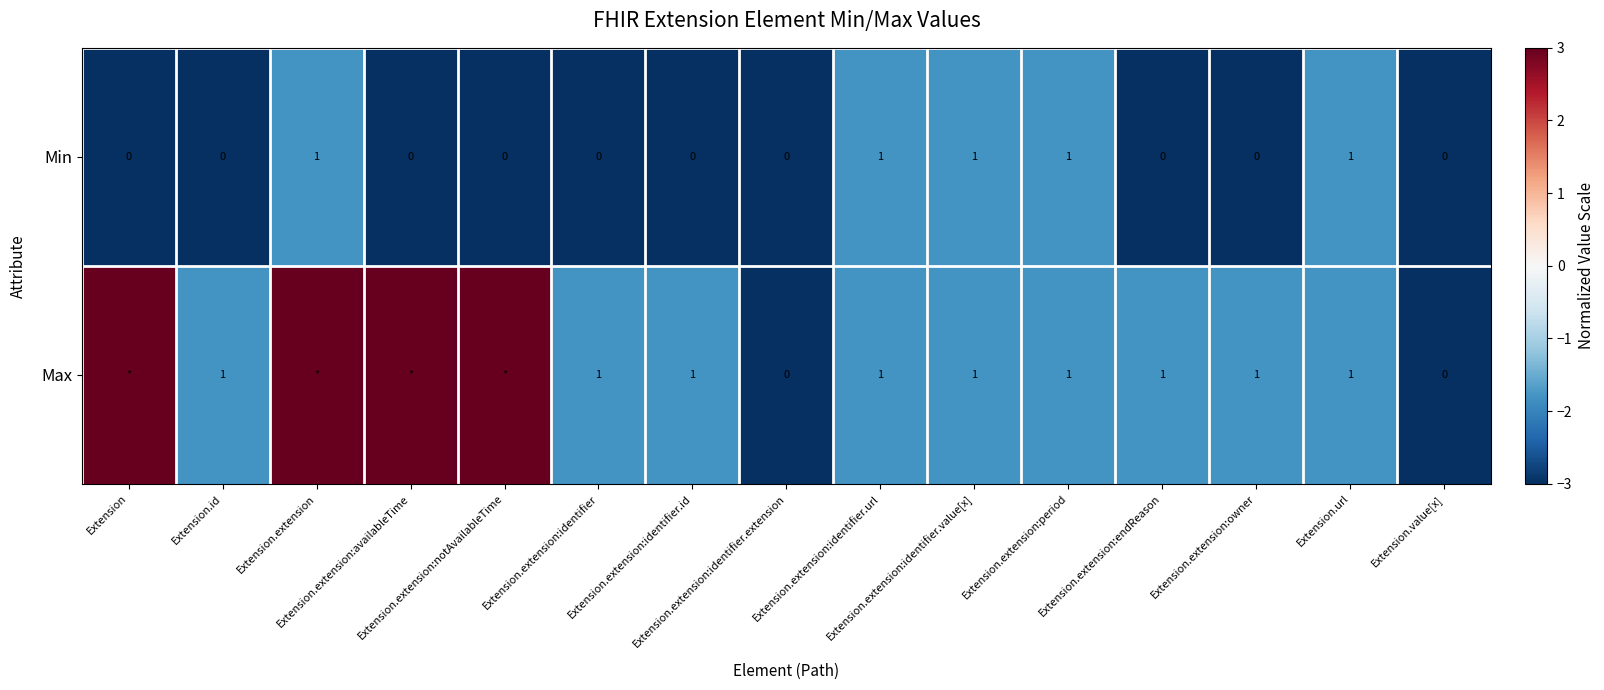

What is the difference between the maximum and second lowest values in the Min series?

1.0